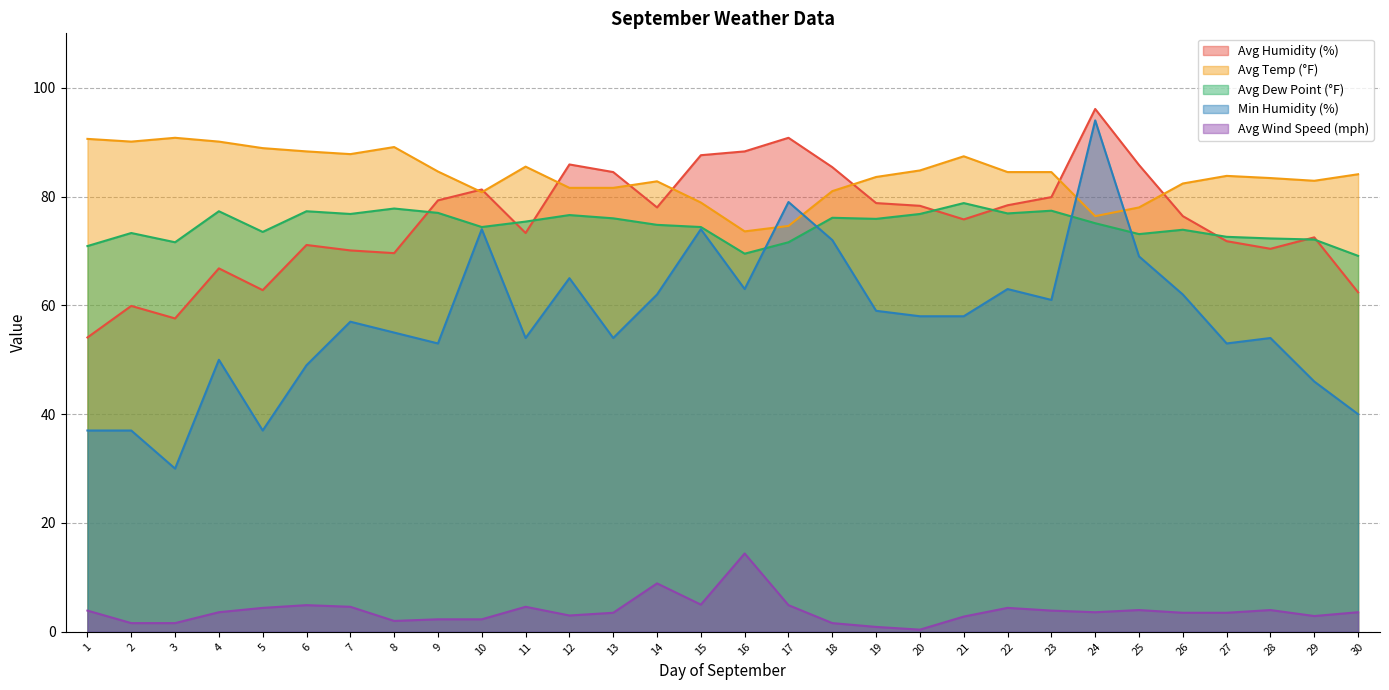

What is the total value across all series at 27?

284.7